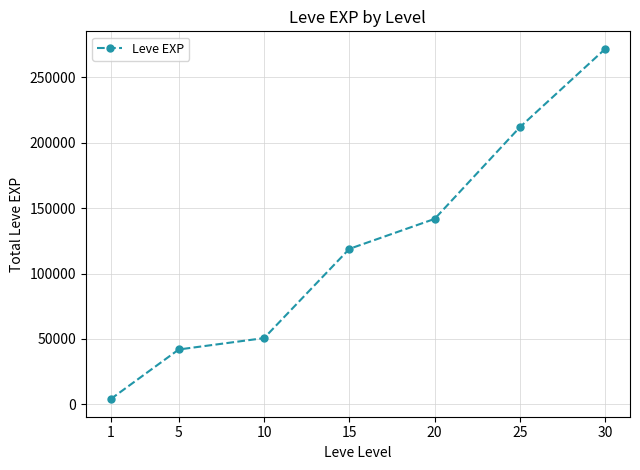

What is the change in value from 15 to 20?

+22930